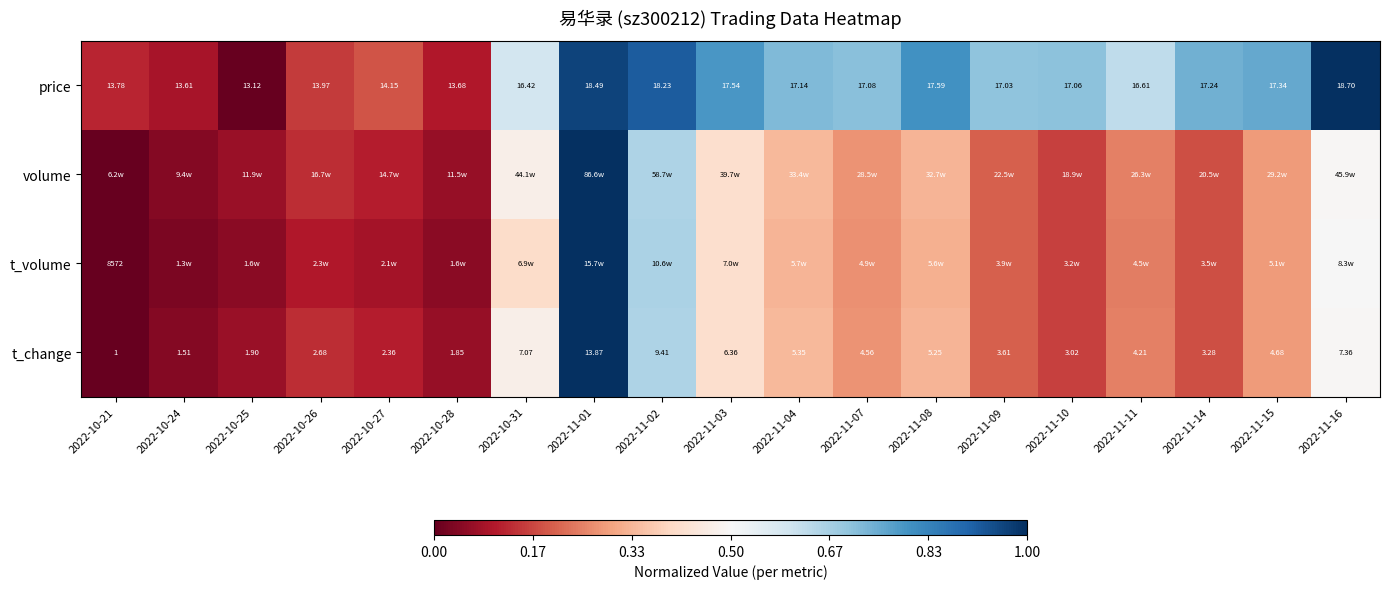

At how many categories does at least one series exceed 0?

19